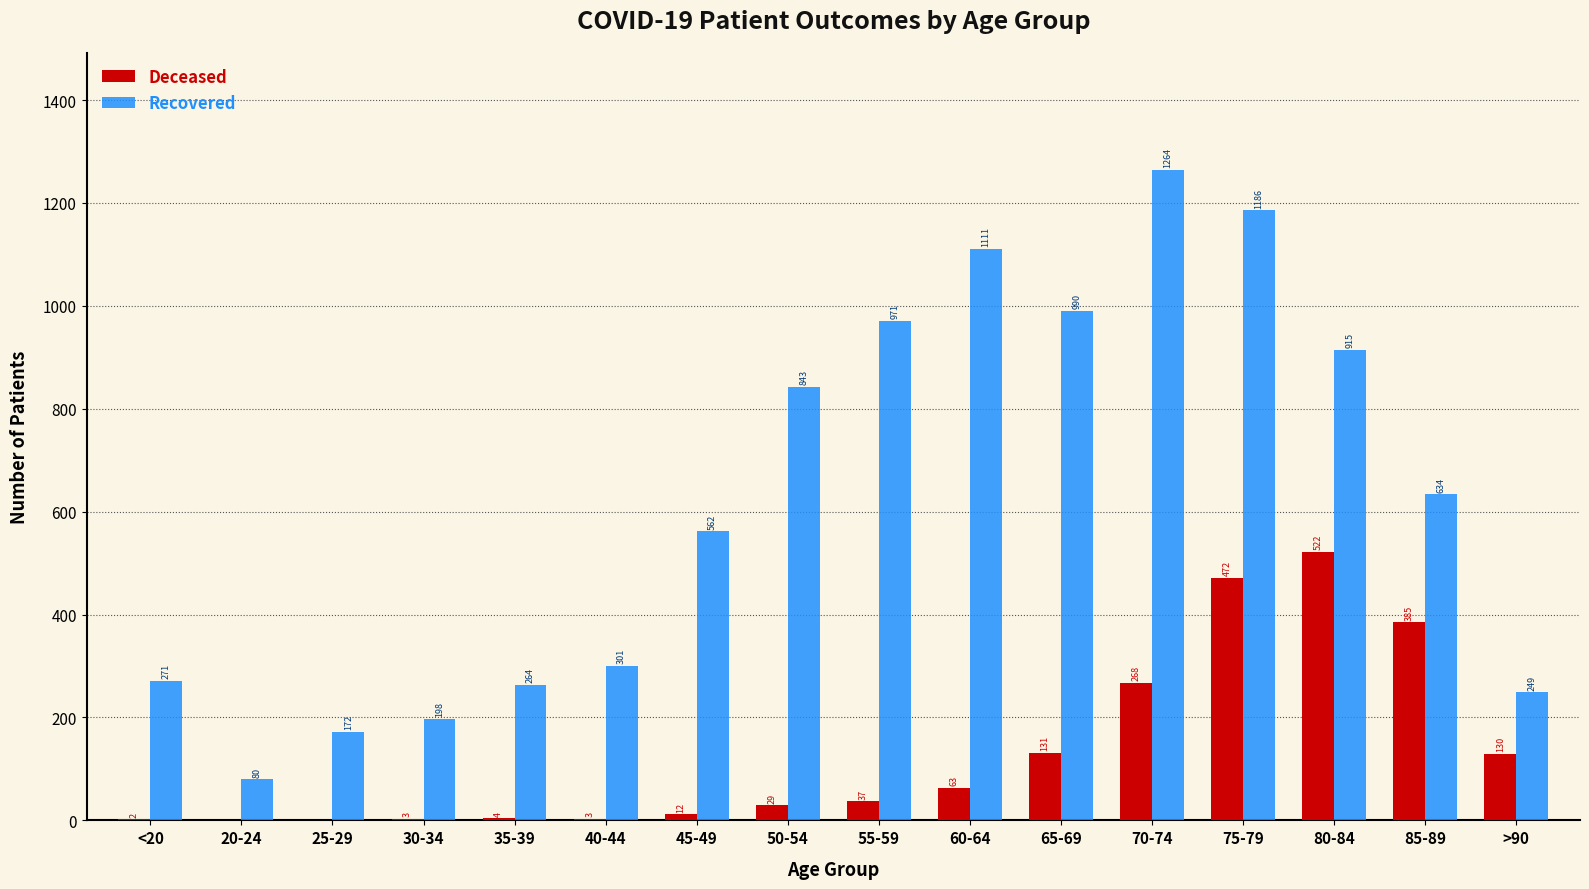

What is the total value across all series at 20-24?

80